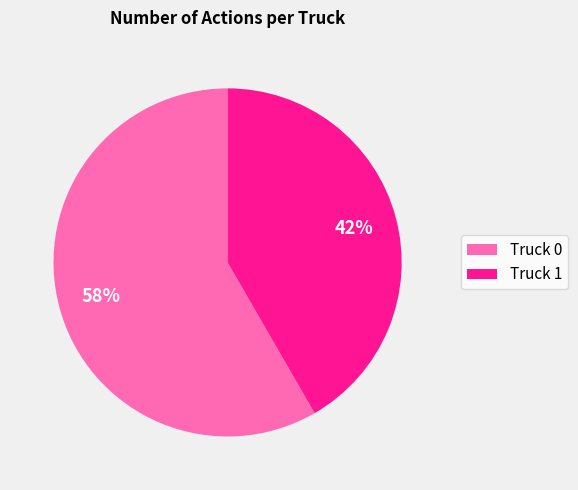

The Truck 0 slice represents 70% of the pie. True or false?

False